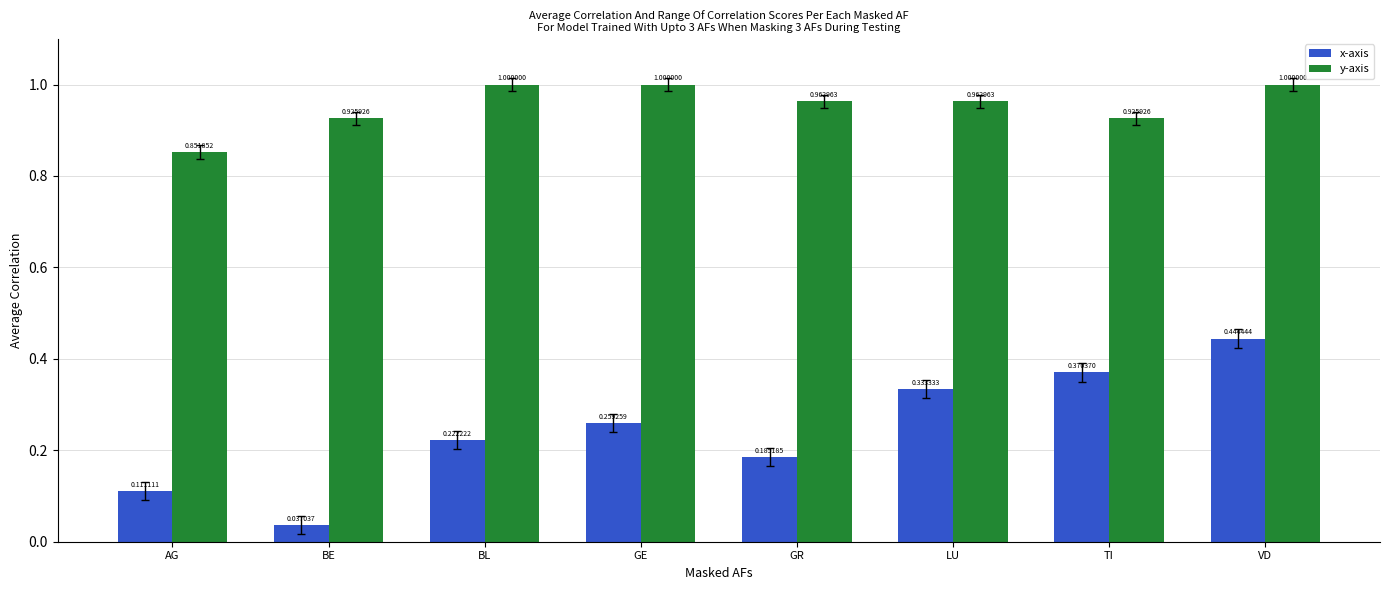

What is the sum of the x-axis values at LU and GR?

0.5